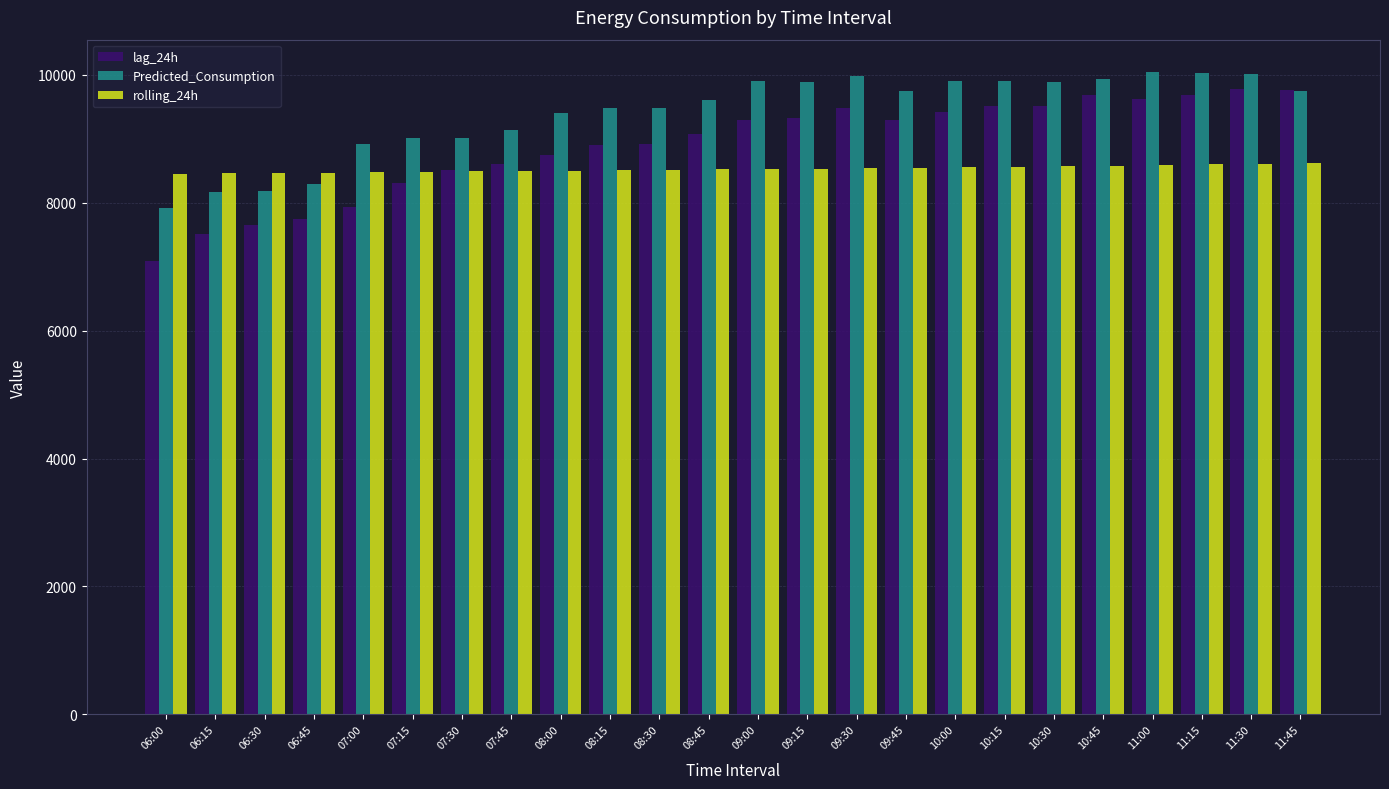

Are the bars horizontal?

No